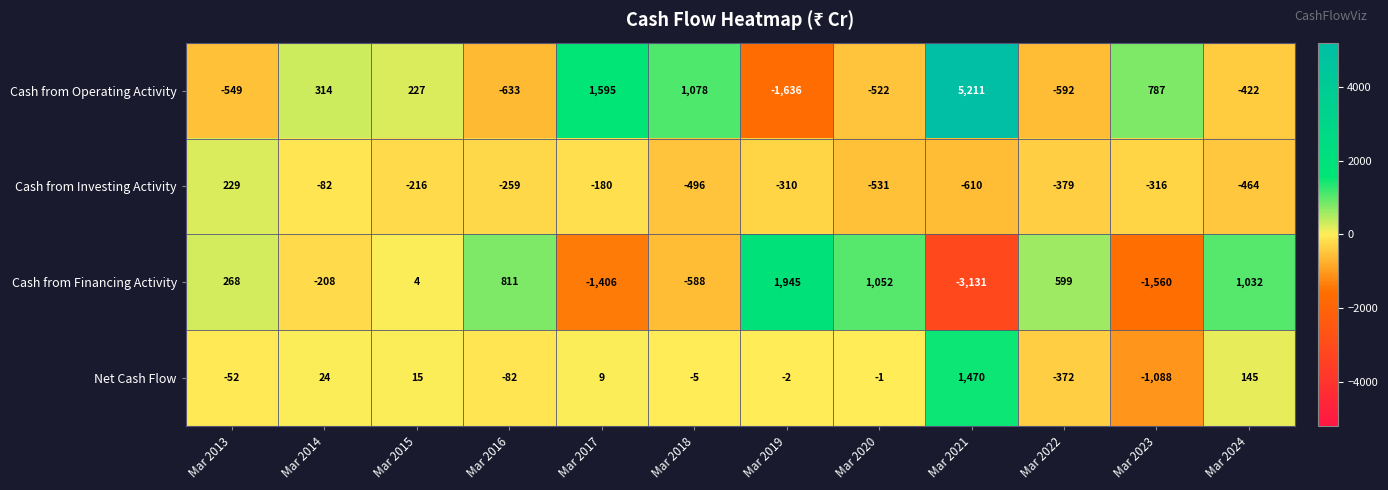

What is the average value of the Net Cash Flow series?

5